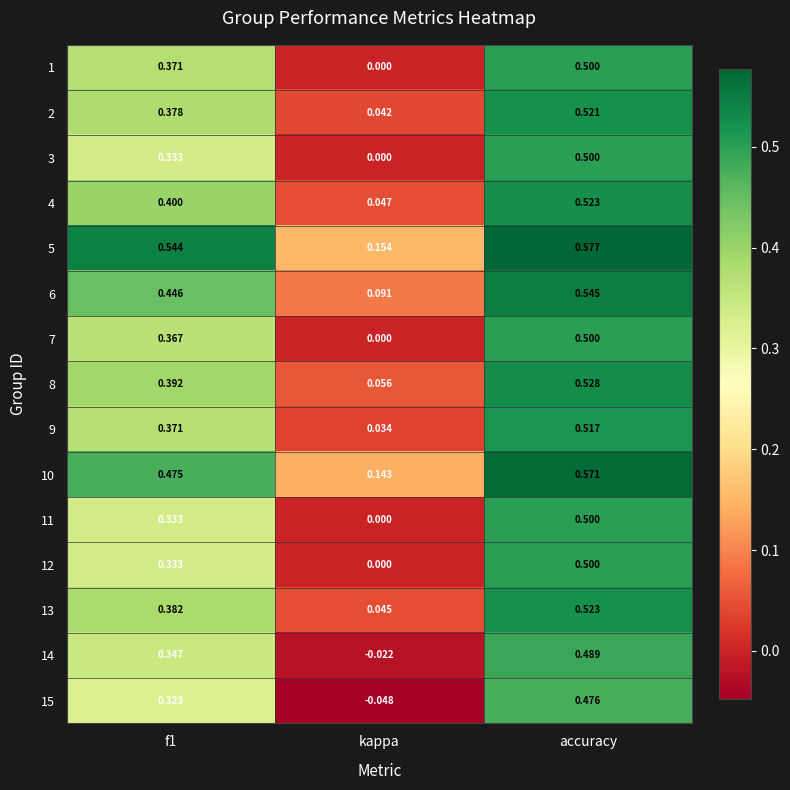

Where is 2 nearest to the value 0?

kappa